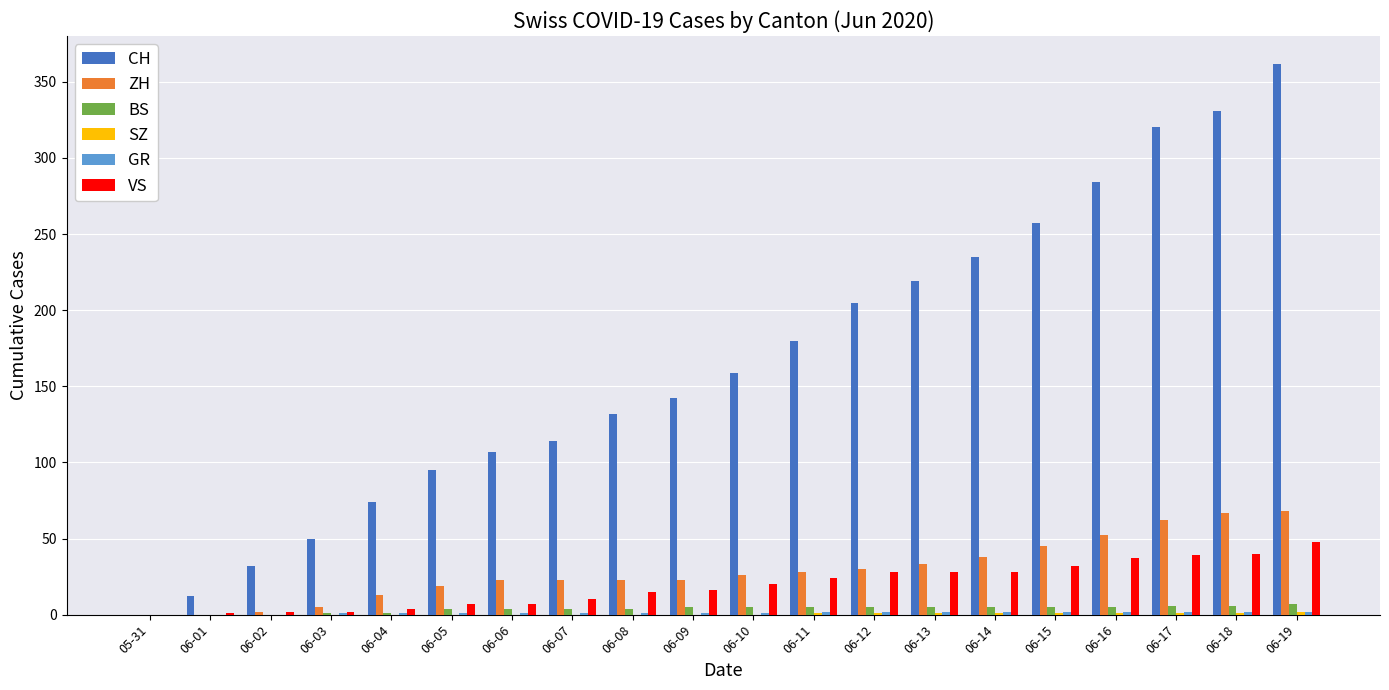

What is the highest value of the ZH series?

68